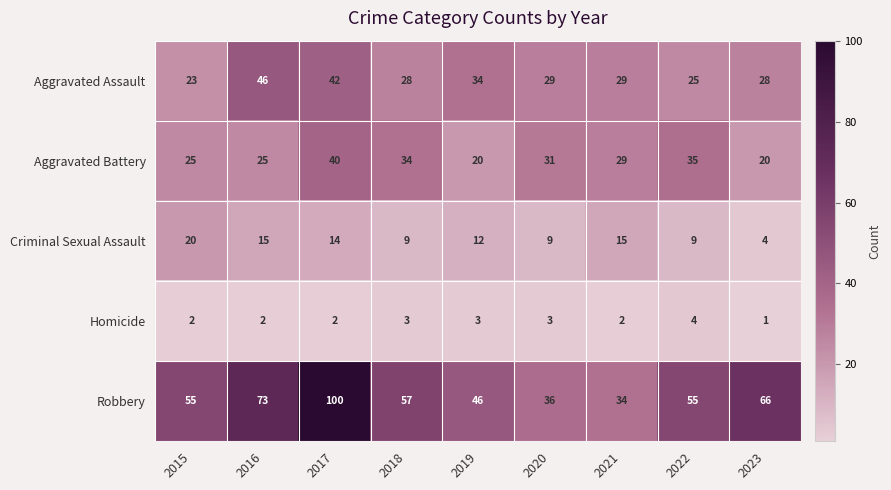

At which label does Aggravated Assault reach its peak?

2016